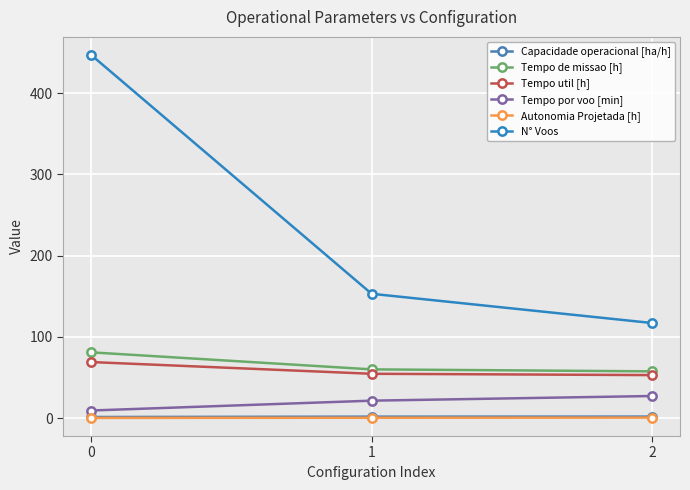

Which series has the widest spread of values?

N° Voos